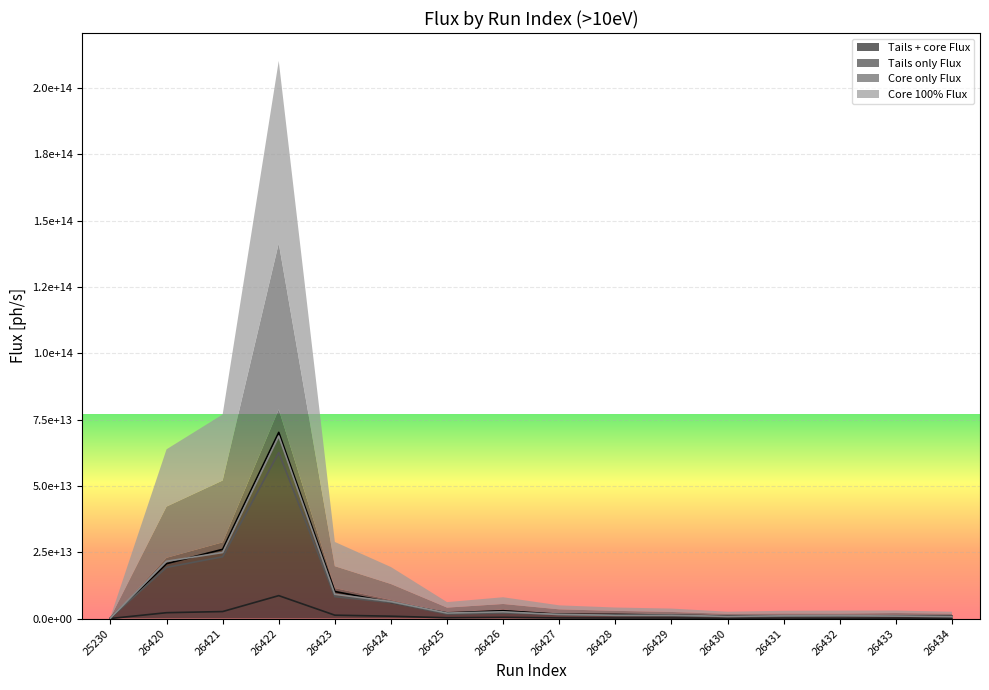

What is the value of the Tails only Flux point at the 13th from the left?

177000000000